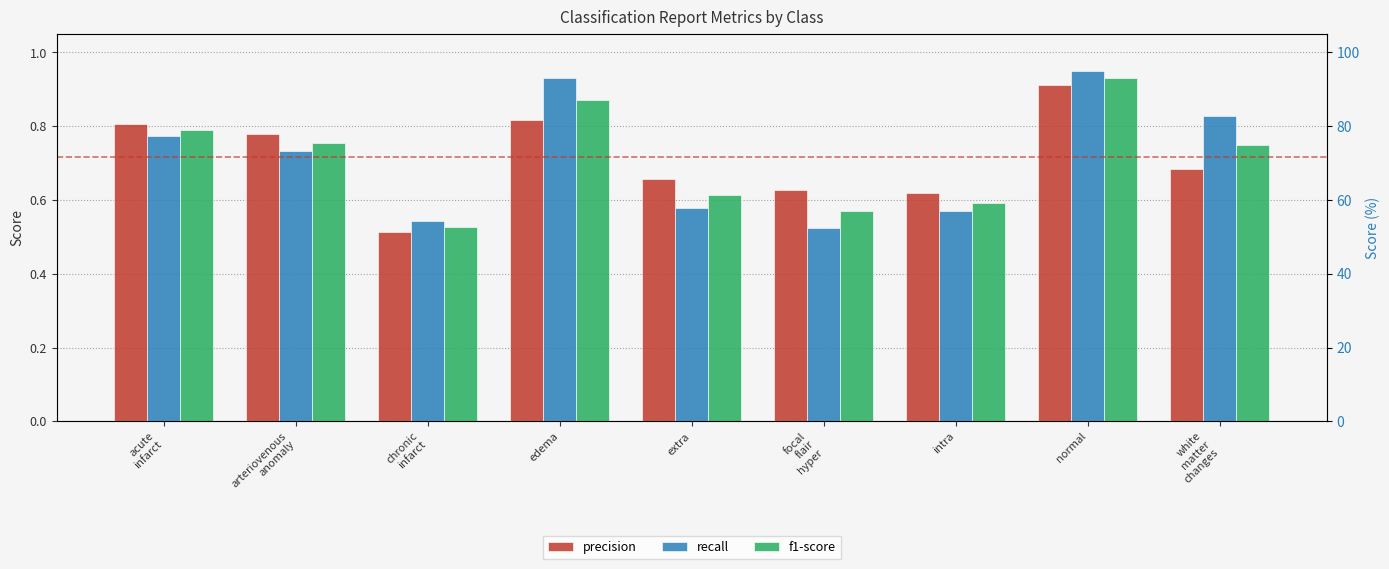

What is the difference between the highest and lowest values at extra?

0.1